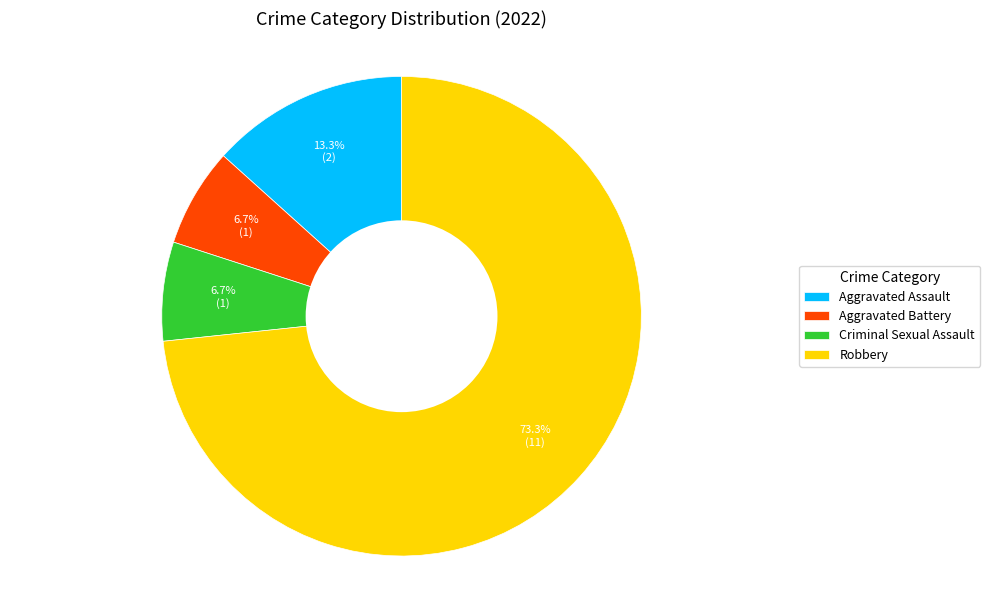

To the nearest percent, what is the difference between the largest and smallest slice percentages?

67%